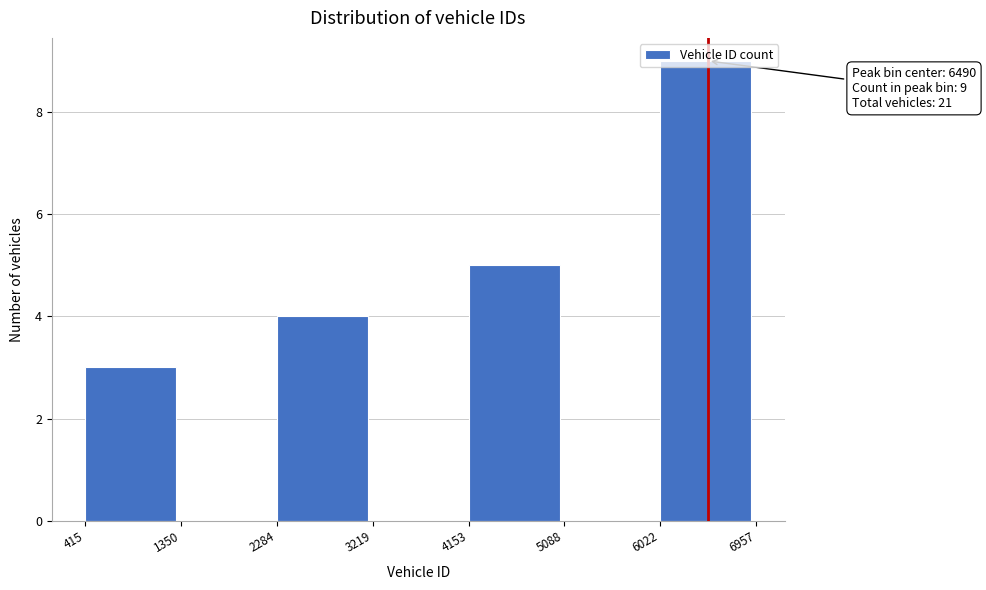

Which range on the x-axis has the tallest bar?

6022 to 6957